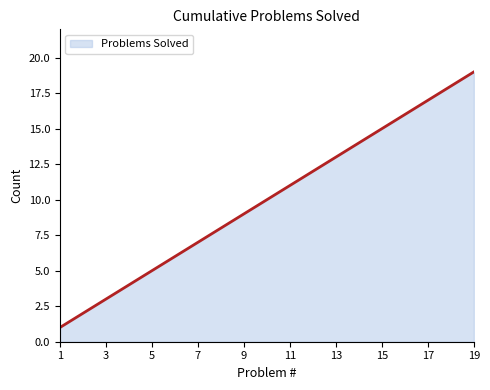

What is the difference between the maximum and minimum values?

18.0